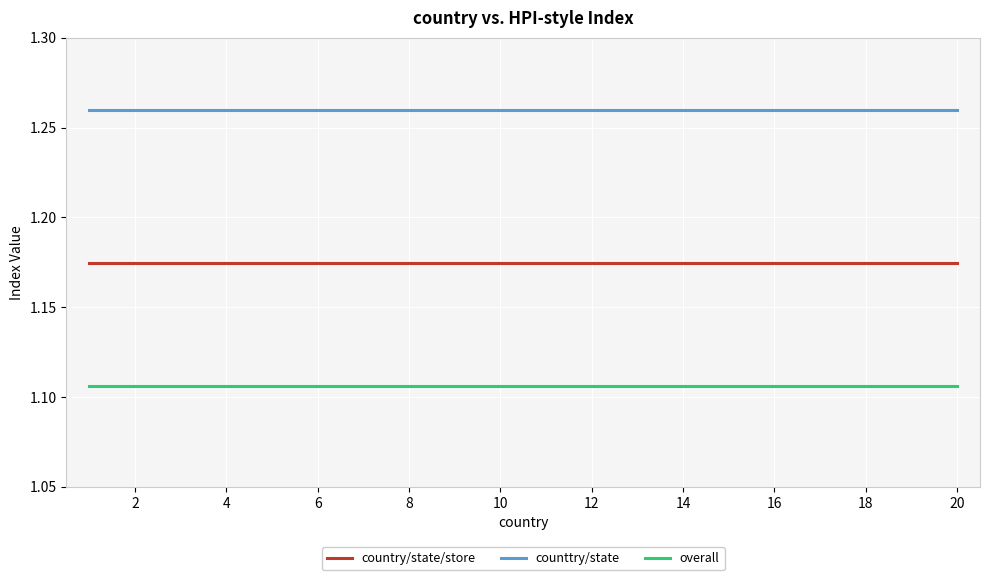

Is this an area chart (filled region under the line)?

No